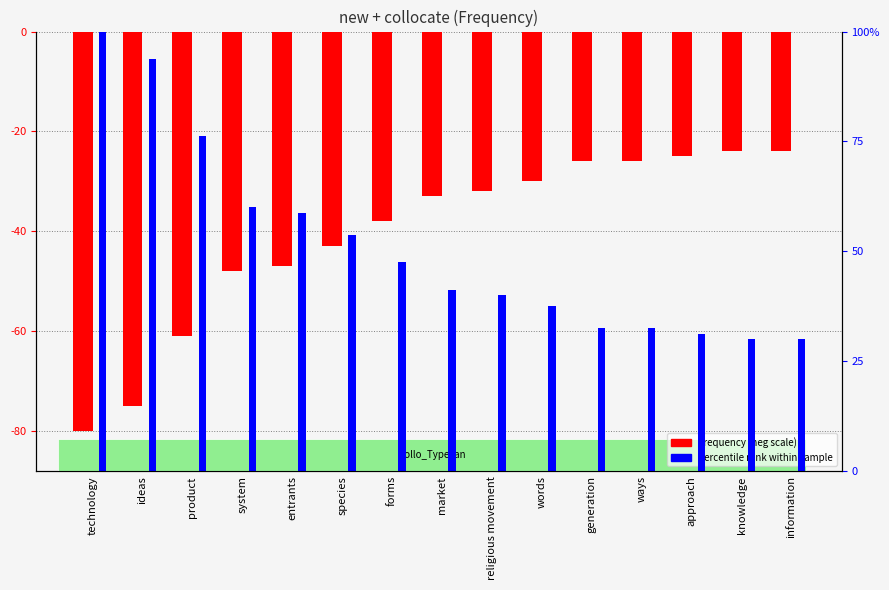

Where is Percentile rank nearest to the value 0?

knowledge